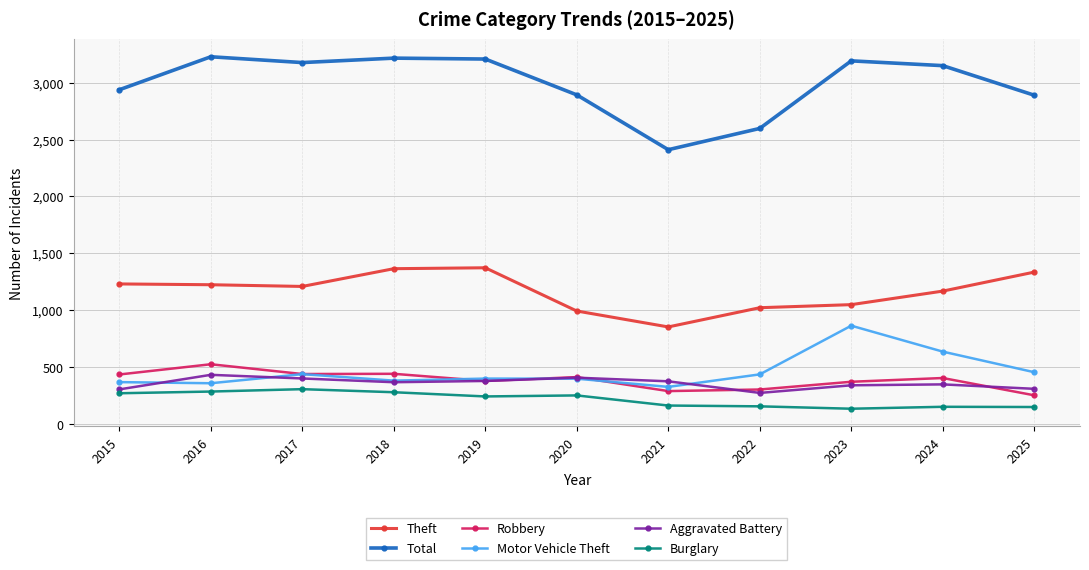

What is the maximum value shown in the chart?

3228